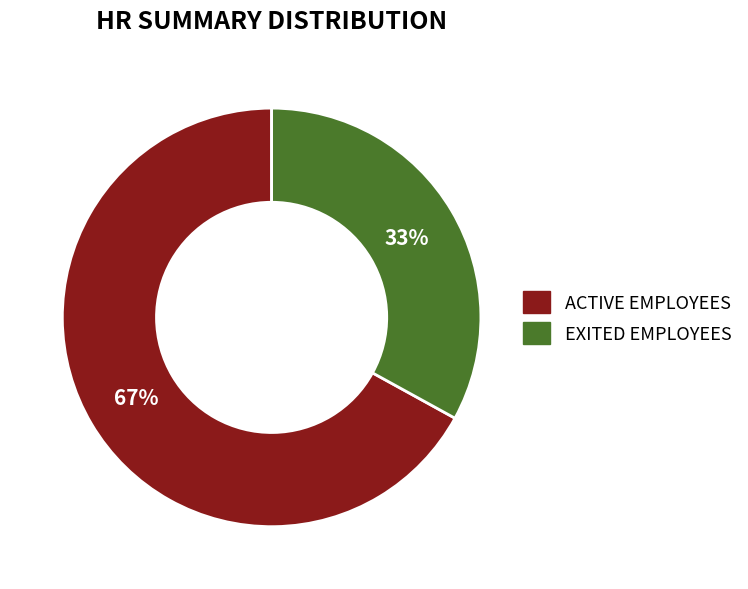

To the nearest percent, what is the difference between the EXITED EMPLOYEES and ACTIVE EMPLOYEES slice percentages?

34%